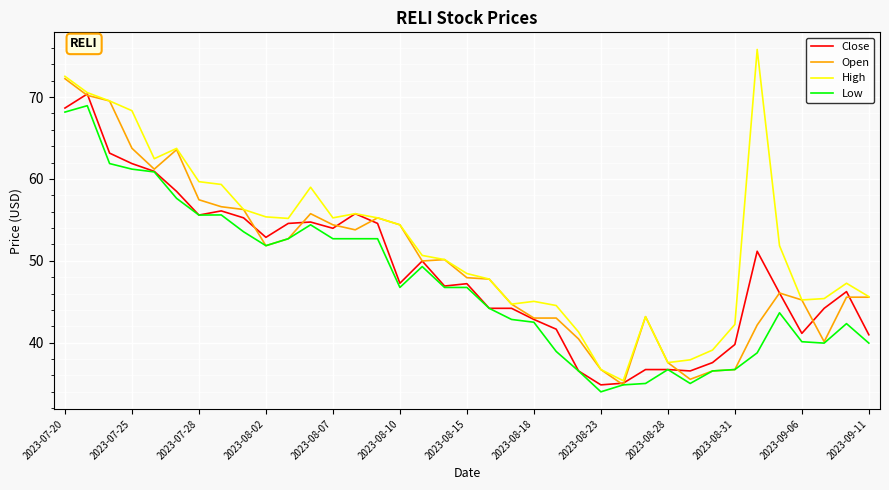

Rank the series by their average value, from lowest to highest.

Low, Close, Open, High